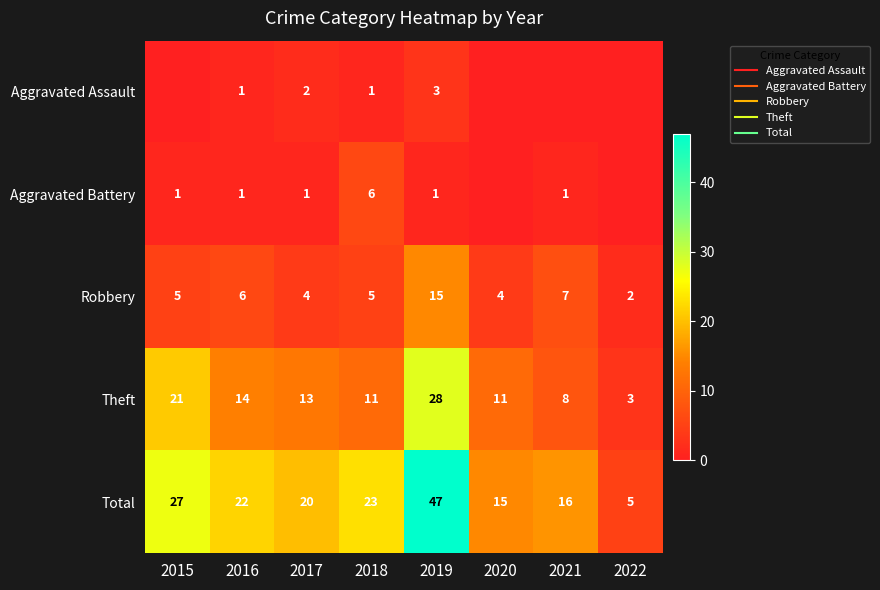

List the labels in order of Robbery value, largest first.

2019, 2021, 2016, 2015, 2018, 2017, 2020, 2022